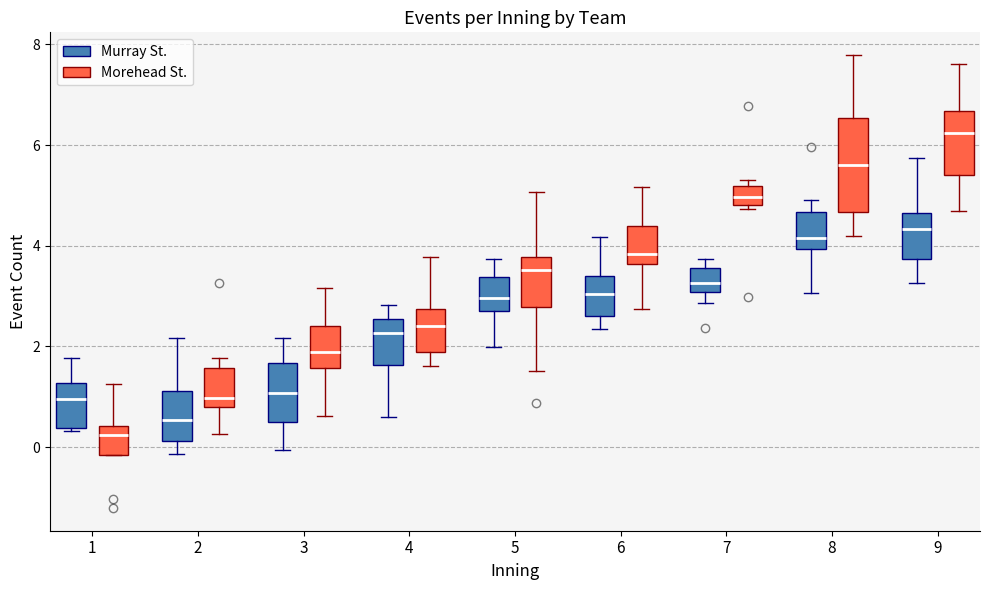

Reading left to right, transcribe this box plot: for each box, give where its median line is, the range the box spans, and where its two whiskers end, as read against the y-axis. The values are not printed on the chart, so give them approximately, as read against the axis.

1 (Murray St.): median 1.0, box 0.4 to 1.2, whiskers 0.4 to 1.8
1 (Morehead St.): median 0.2, box -0.2 to 0.4, whiskers -0.2 to 1.2
2 (Murray St.): median 0.6, box 0.2 to 1.2, whiskers -0.2 to 2.2
2 (Morehead St.): median 1.0, box 0.8 to 1.6, whiskers 0.2 to 1.8
3 (Murray St.): median 1.0, box 0.6 to 1.6, whiskers 0.0 to 2.2
3 (Morehead St.): median 1.8, box 1.6 to 2.4, whiskers 0.6 to 3.2
4 (Murray St.): median 2.2, box 1.6 to 2.6, whiskers 0.6 to 2.8
4 (Morehead St.): median 2.4, box 1.8 to 2.8, whiskers 1.6 to 3.8
5 (Murray St.): median 3.0, box 2.8 to 3.4, whiskers 2.0 to 3.8
5 (Morehead St.): median 3.6, box 2.8 to 3.8, whiskers 1.6 to 5.0
6 (Murray St.): median 3.0, box 2.6 to 3.4, whiskers 2.4 to 4.2
6 (Morehead St.): median 3.8, box 3.6 to 4.4, whiskers 2.8 to 5.2
7 (Murray St.): median 3.2, box 3.0 to 3.6, whiskers 2.8 to 3.8
7 (Morehead St.): median 5.0, box 4.8 to 5.2, whiskers 4.8 (just below the box's lower edge) to 5.4
8 (Murray St.): median 4.2, box 4.0 to 4.6, whiskers 3.0 to 5.0
8 (Morehead St.): median 5.6, box 4.6 to 6.6, whiskers 4.2 to 7.8
9 (Murray St.): median 4.4, box 3.8 to 4.6, whiskers 3.2 to 5.8
9 (Morehead St.): median 6.2, box 5.4 to 6.6, whiskers 4.6 to 7.6